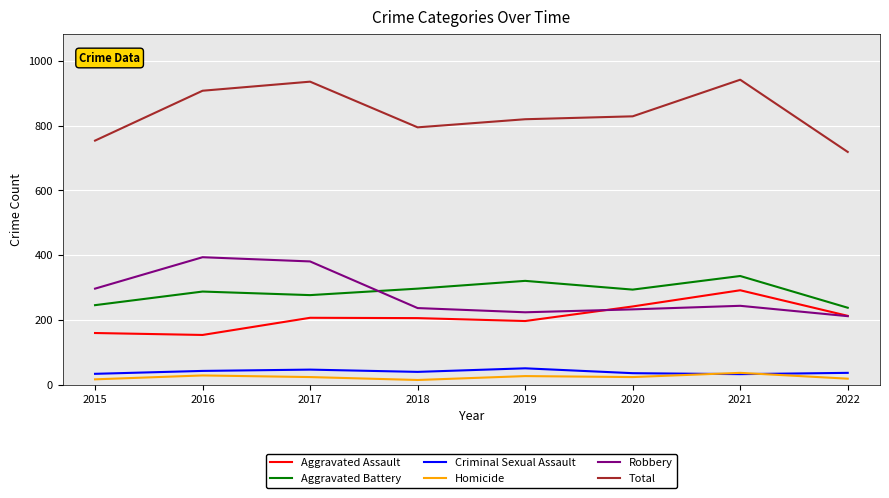

True or false: Total and Aggravated Battery cross at least once.

False